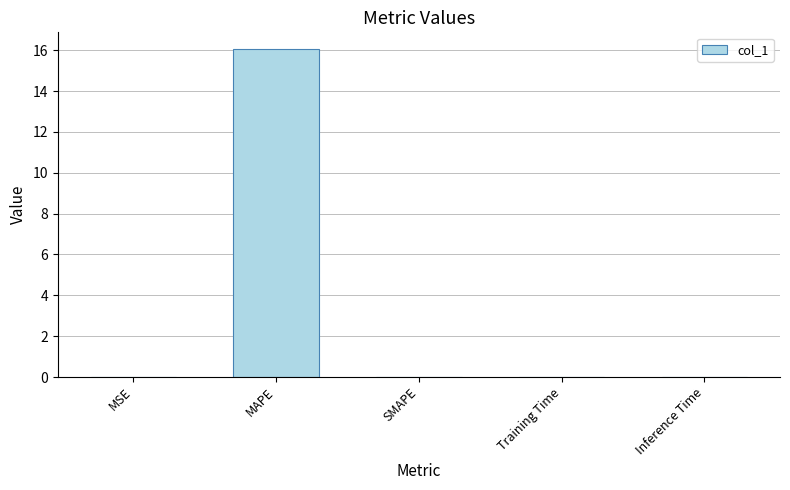

What value does the data have at MAPE?

16.1